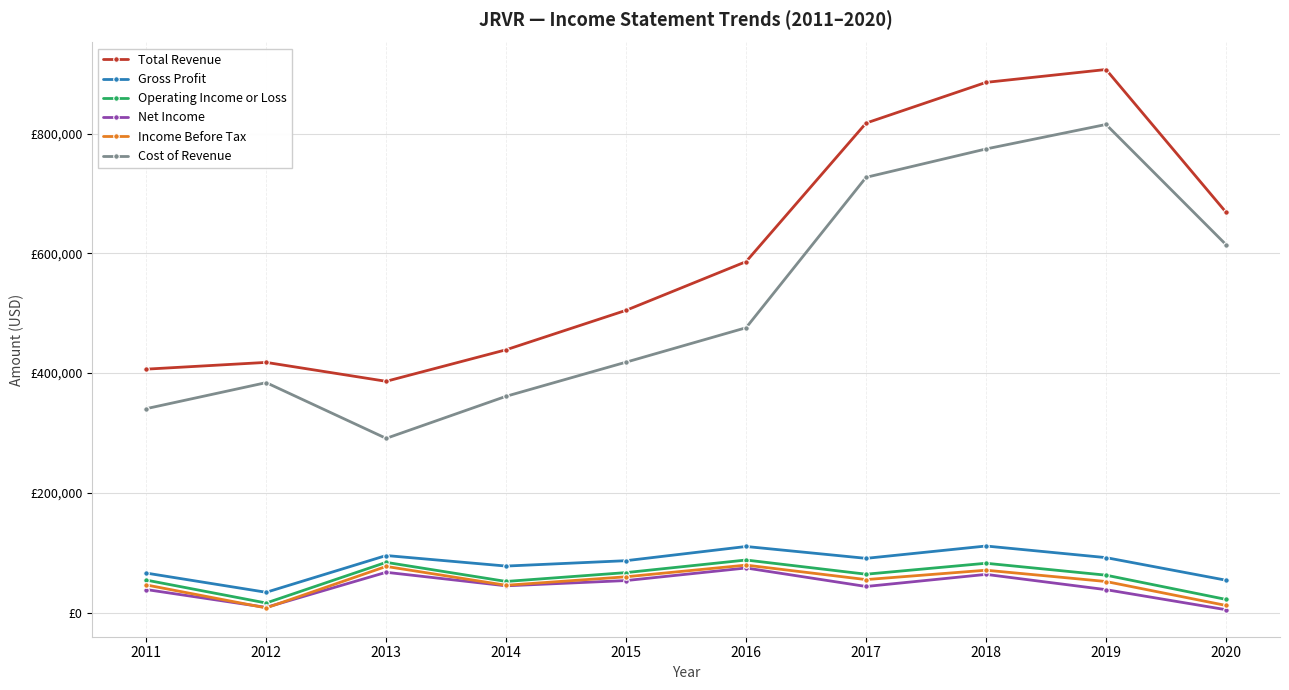

What are all the series names shown in the legend?

Total Revenue, Gross Profit, Operating Income or Loss, Net Income, Income Before Tax, Cost of Revenue